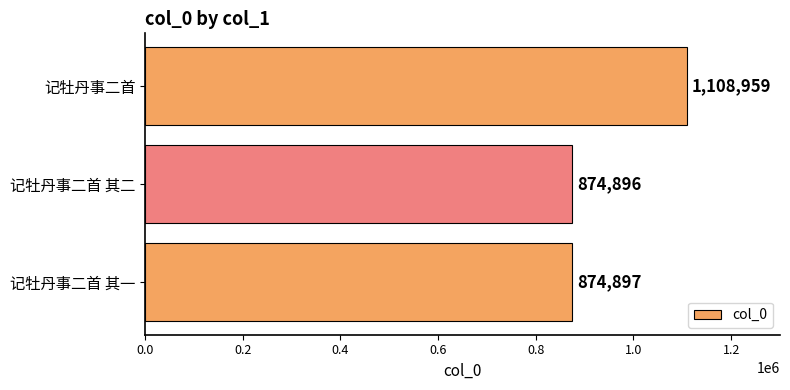

Rank the categories by value from lowest to highest.

记牡丹事二首 其二, 记牡丹事二首 其一, 记牡丹事二首